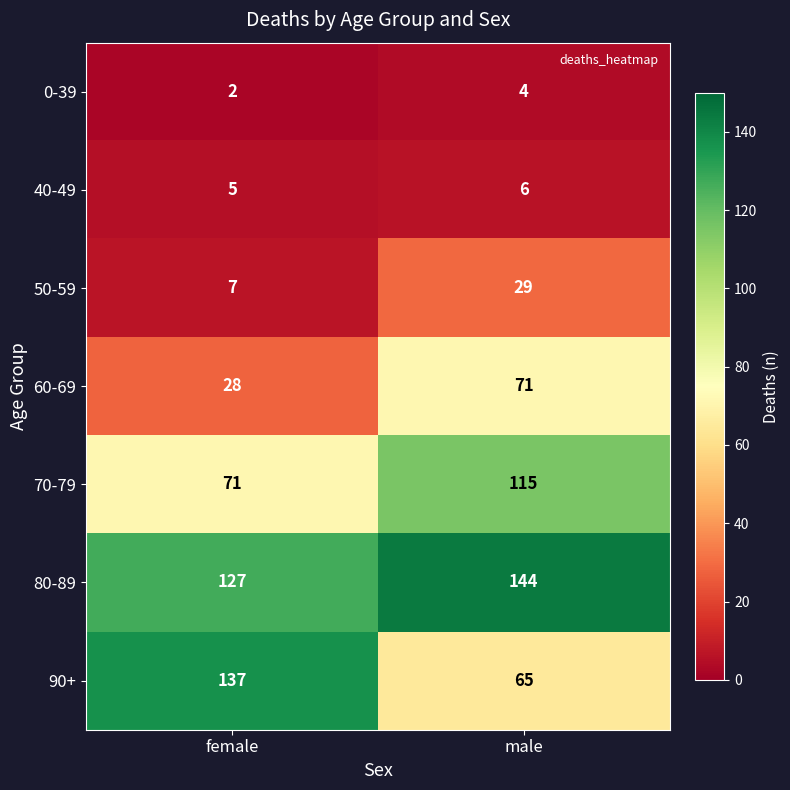

At female, list the series in order from smallest to largest.

0-39, 40-49, 50-59, 60-69, 70-79, 80-89, 90+